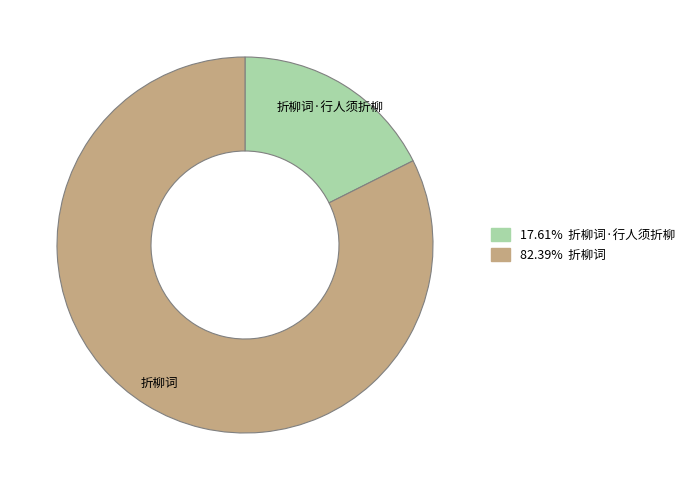

Is there any slice that represents more than half of the pie?

Yes